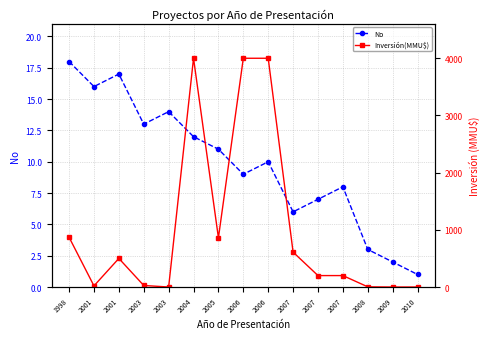

Where is the first local maximum for Inversión(MMU$)?

2001